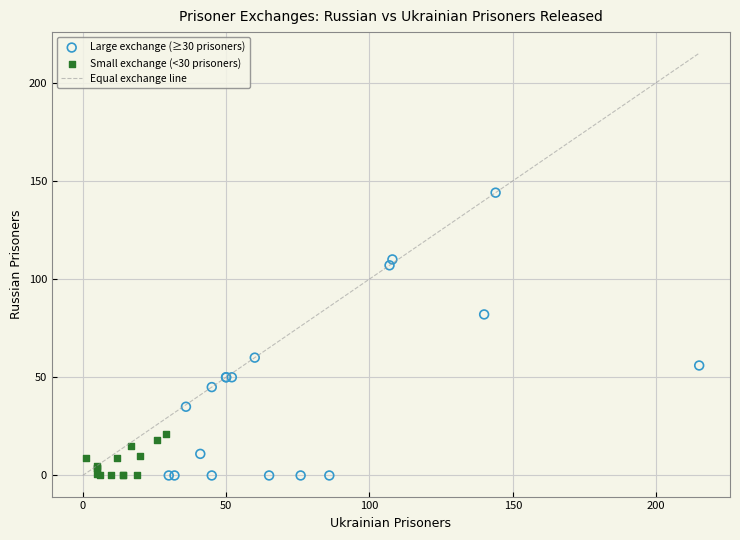

Which series reaches the maximum Y coordinate?

Large exchange (≥30 prisoners)